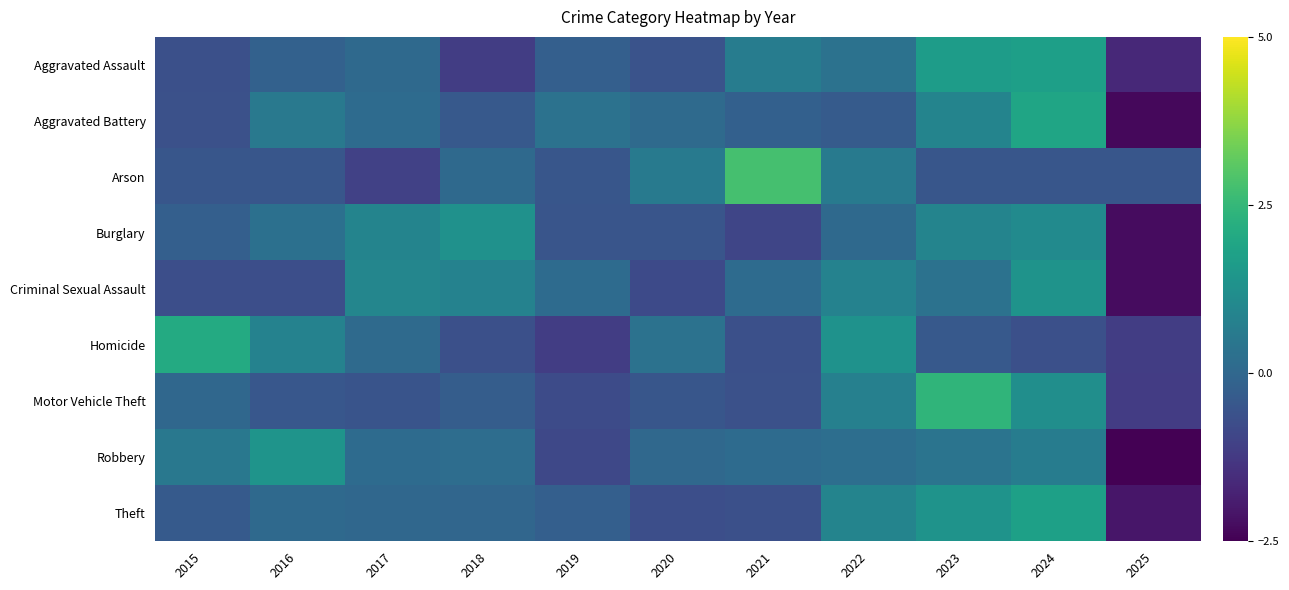

Count the number of categories in the chart.

11